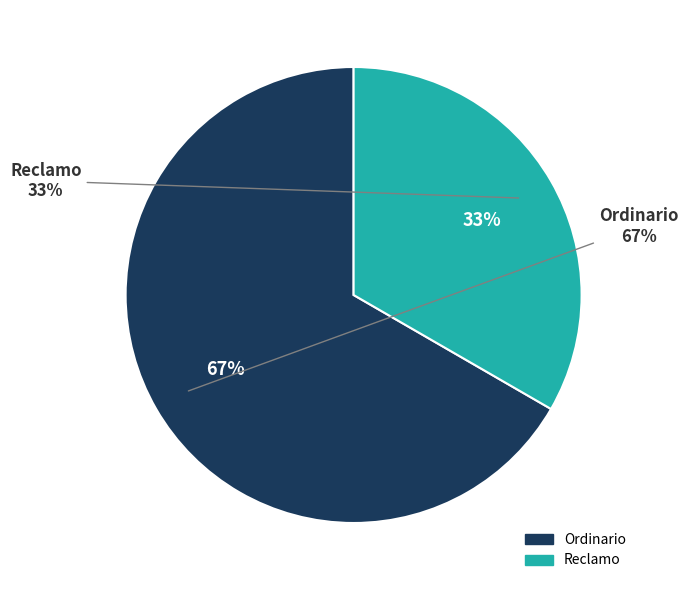

Which has a higher value, Ordinario or Reclamo?

Ordinario